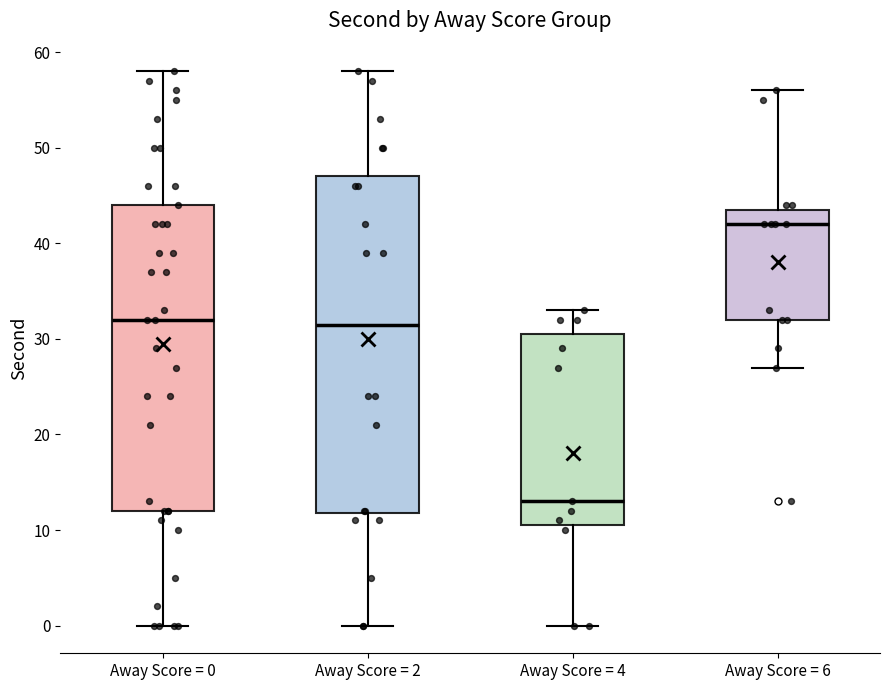

Reading left to right, read every box against the y-axis: the position of its median line, the range the box covers, and the ends of its whiskers. The values are not printed on the chart, so give them approximately, as read against the axis.

Away Score = 0: median 32, box 12 to 44, whiskers 0 to 58
Away Score = 2: median 32, box 12 to 47, whiskers 0 to 58
Away Score = 4: median 13, box 11 to 31, whiskers 0 to 33
Away Score = 6: median 42, box 32 to 44, whiskers 27 to 56